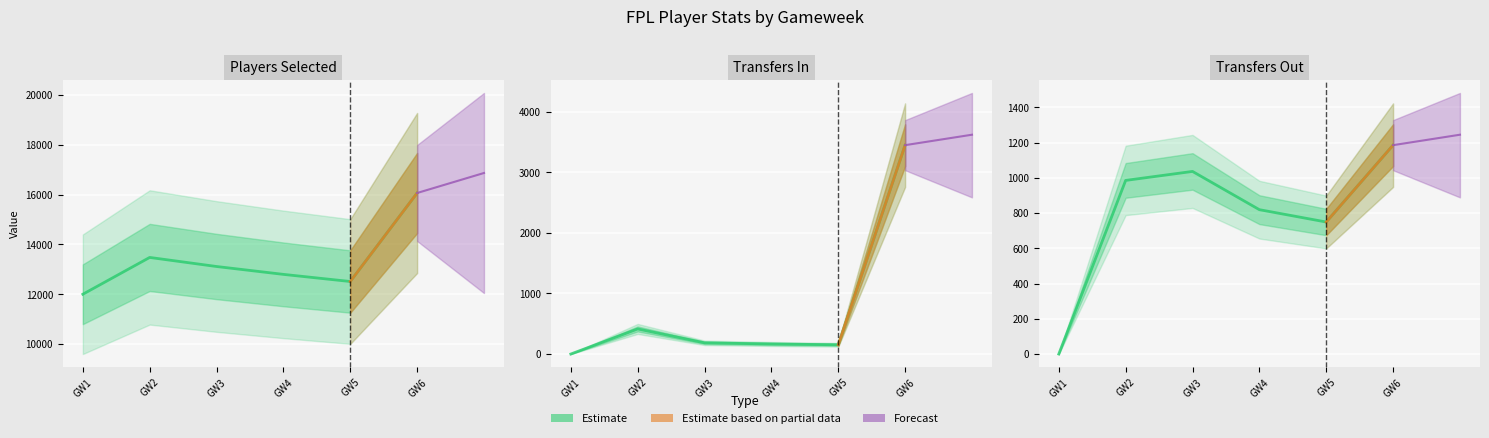

True or false: selected and transfers_out intersect in this chart.

False